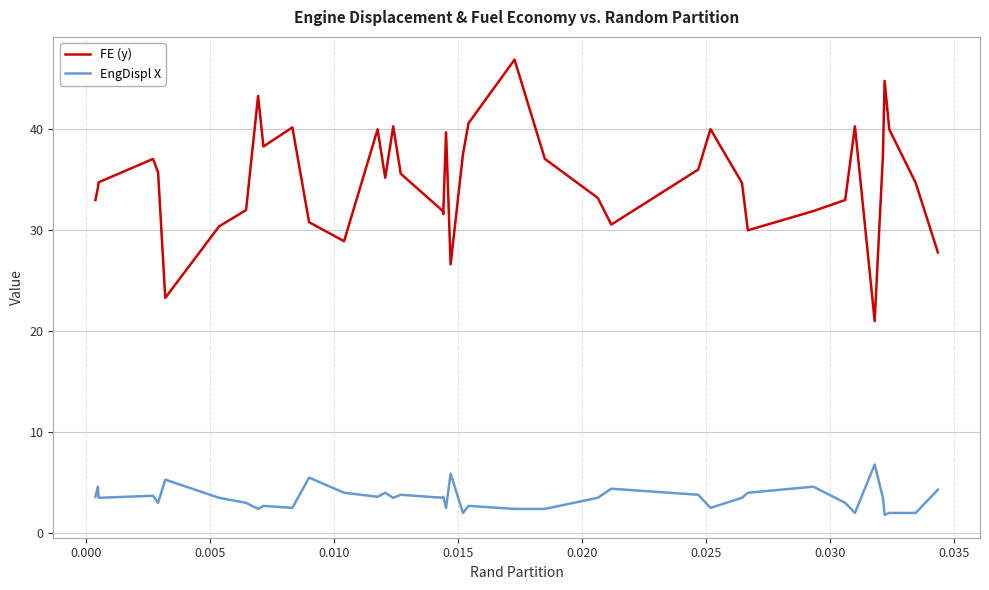

True or false: EngDispl X and FE (y) intersect in this chart.

False